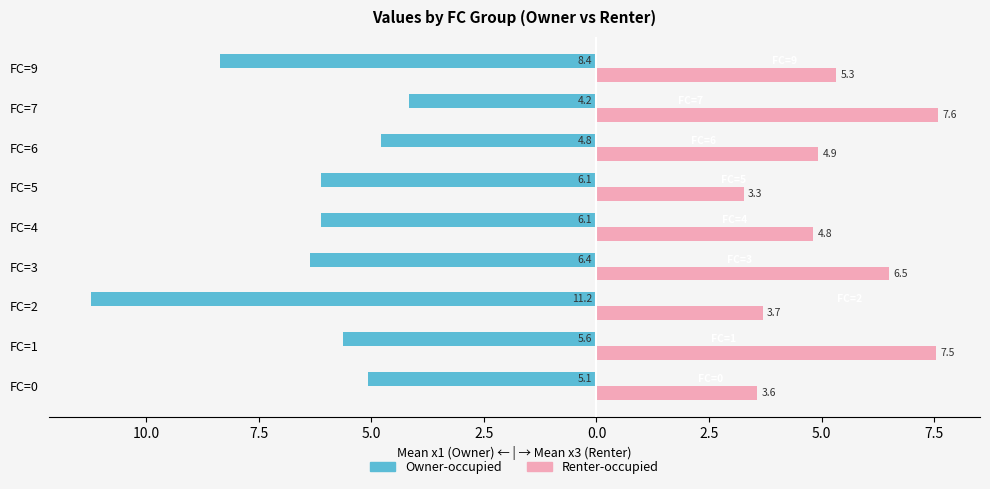

What are all the series names shown in the legend?

Owner-occupied, Renter-occupied